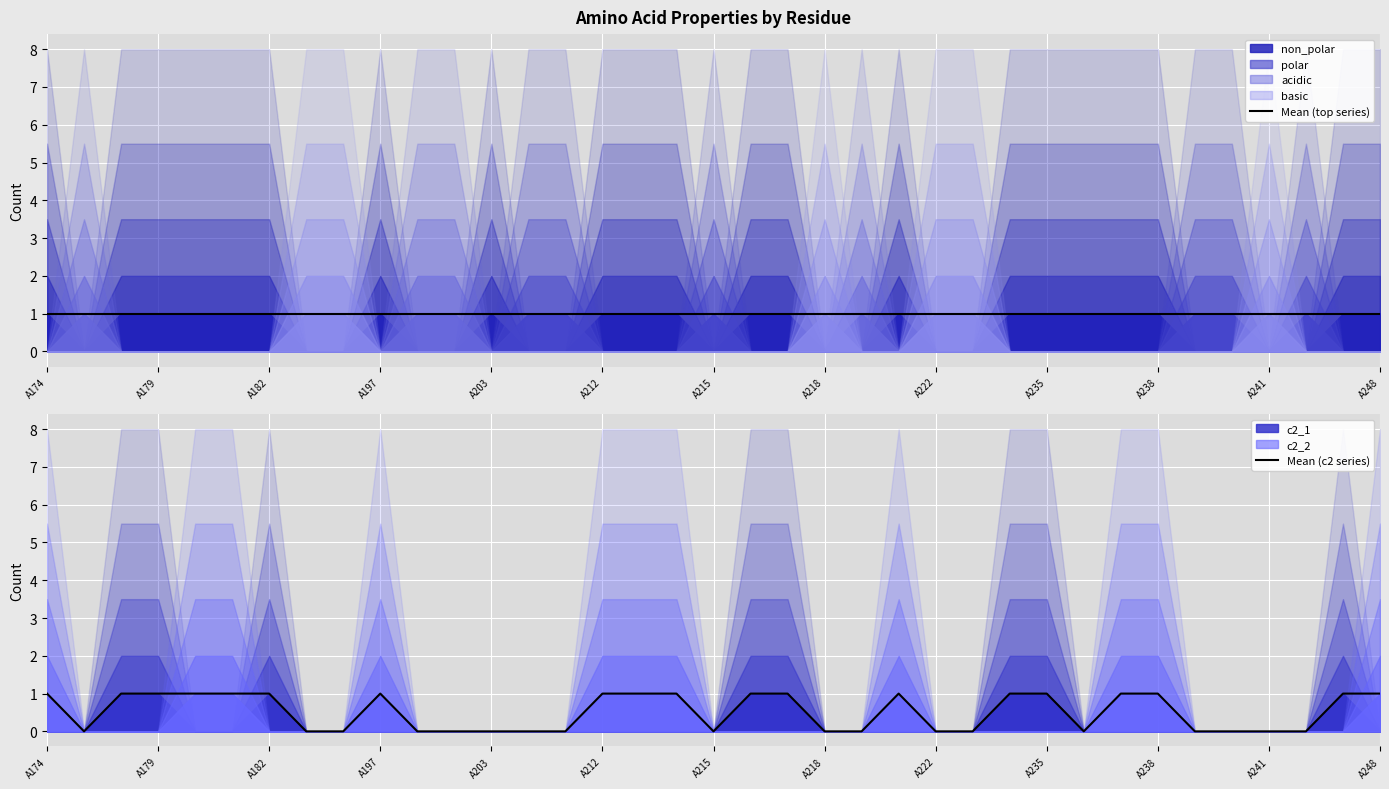

True or false: Mean (c2 series) and Mean (top series) cross at least once.

False